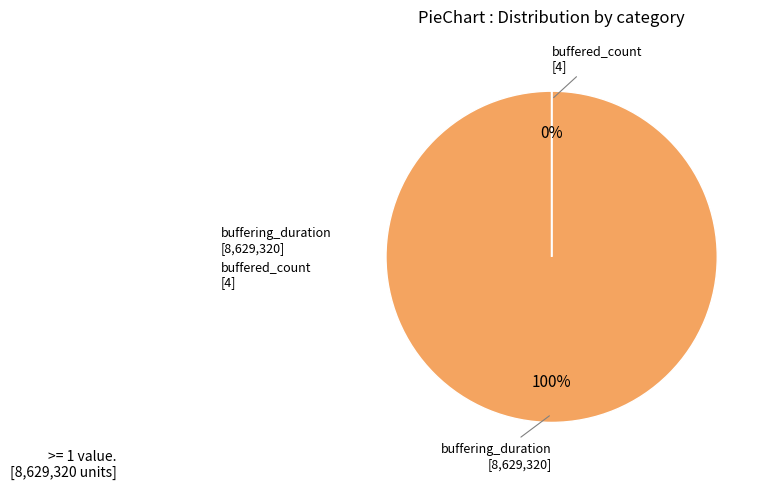

To the nearest percent, what is the average slice percentage?

50%